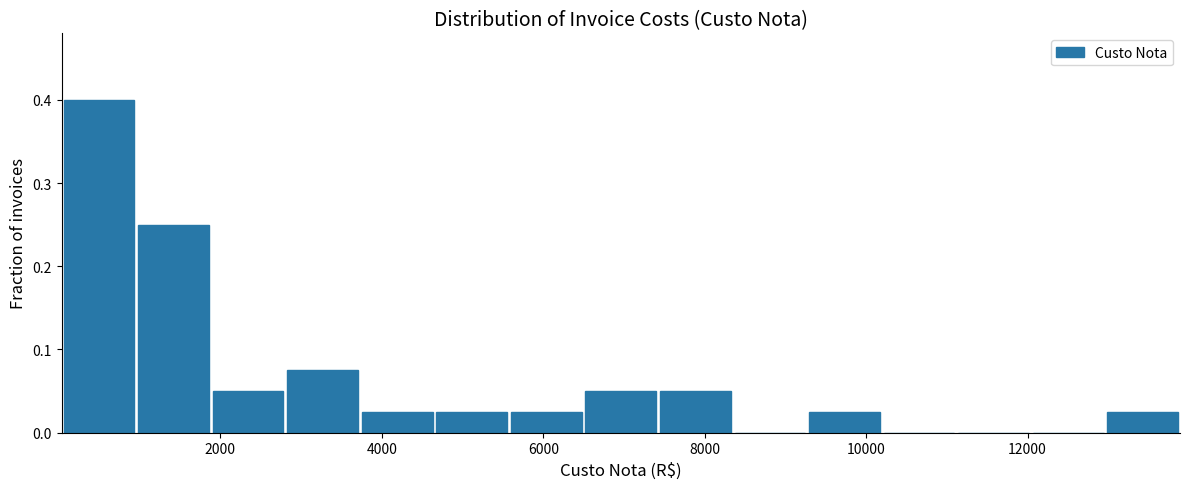

Which range on the x-axis has the tallest bar?

0 to 1000